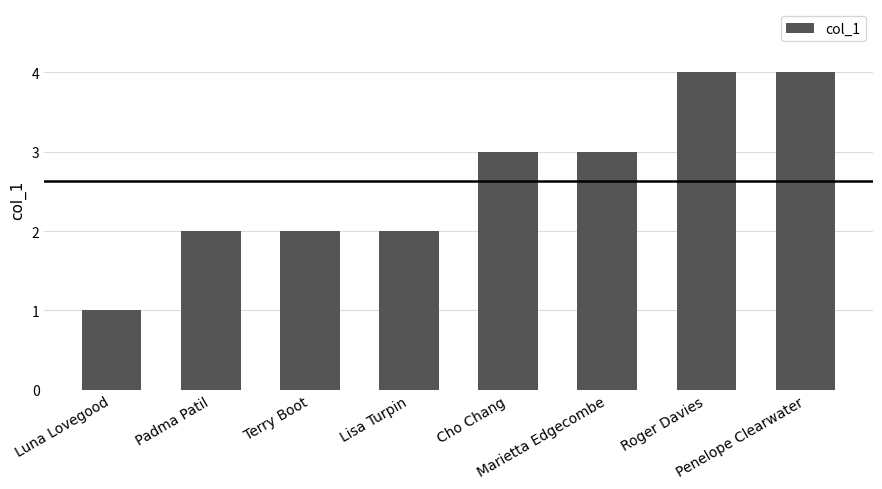

What is the average value?

3